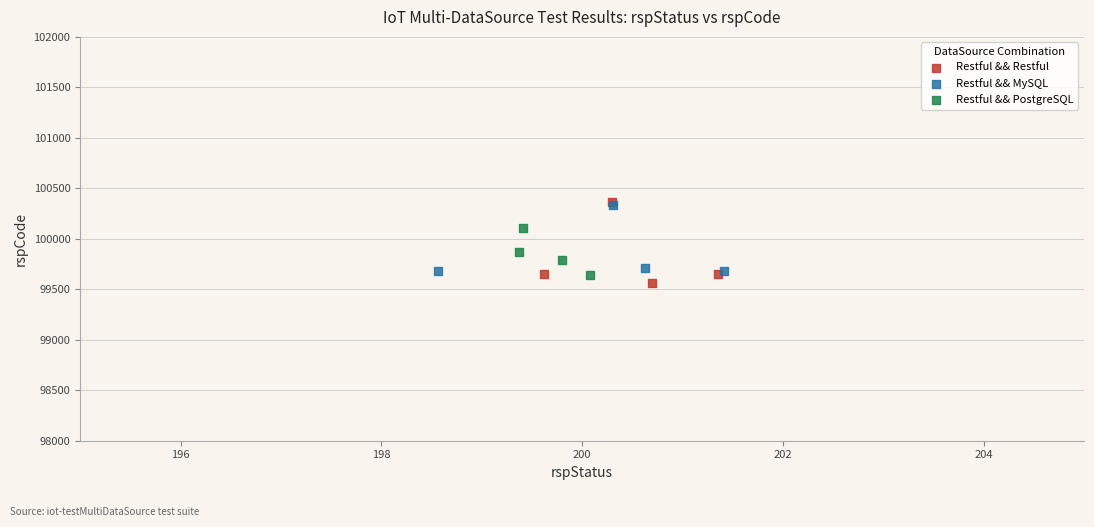

Which series reaches the minimum Y coordinate?

Restful && Restful